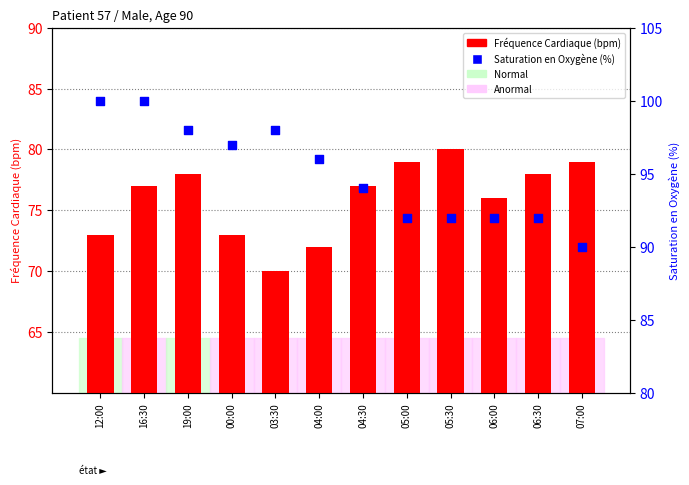

At how many categories does at least one series exceed 45?

12